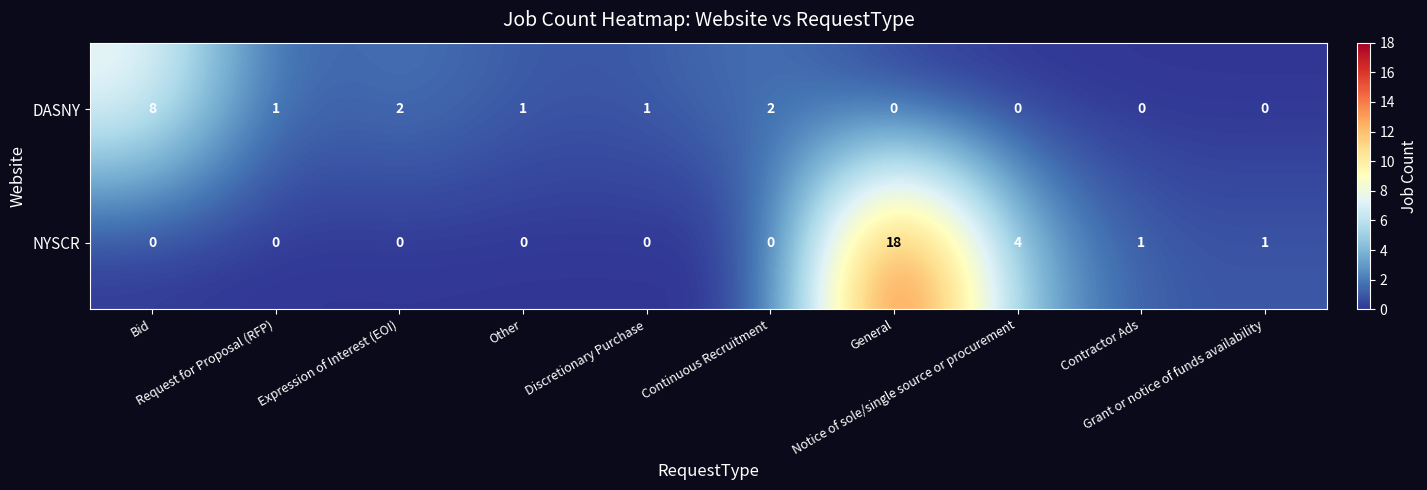

Which series changed the most between Expression of Interest (EOI) and Other?

DASNY